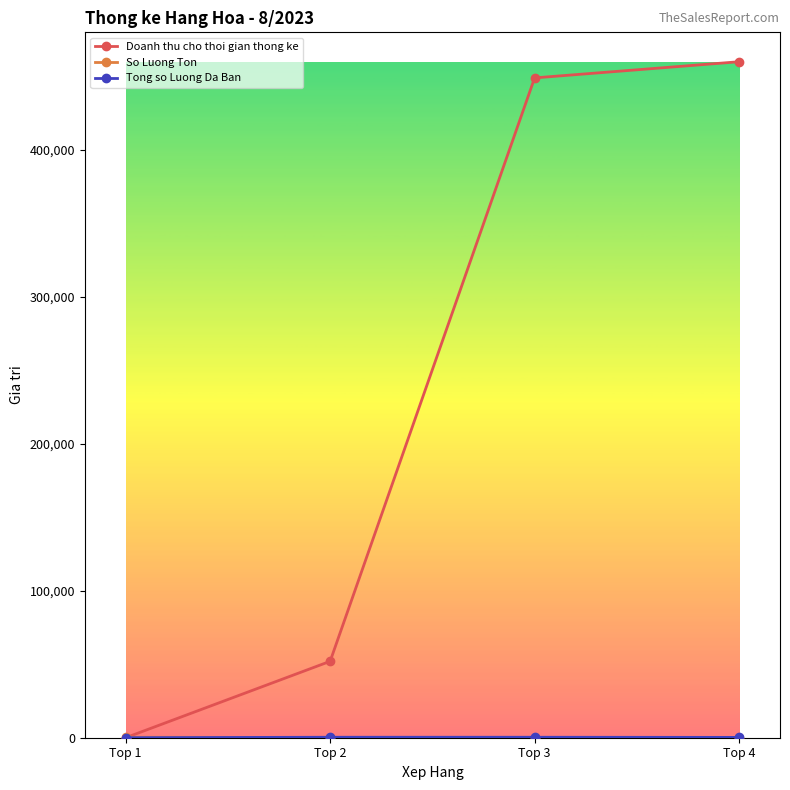

Which series has the largest range (max minus min)?

Doanh thu cho thoi gian thong ke